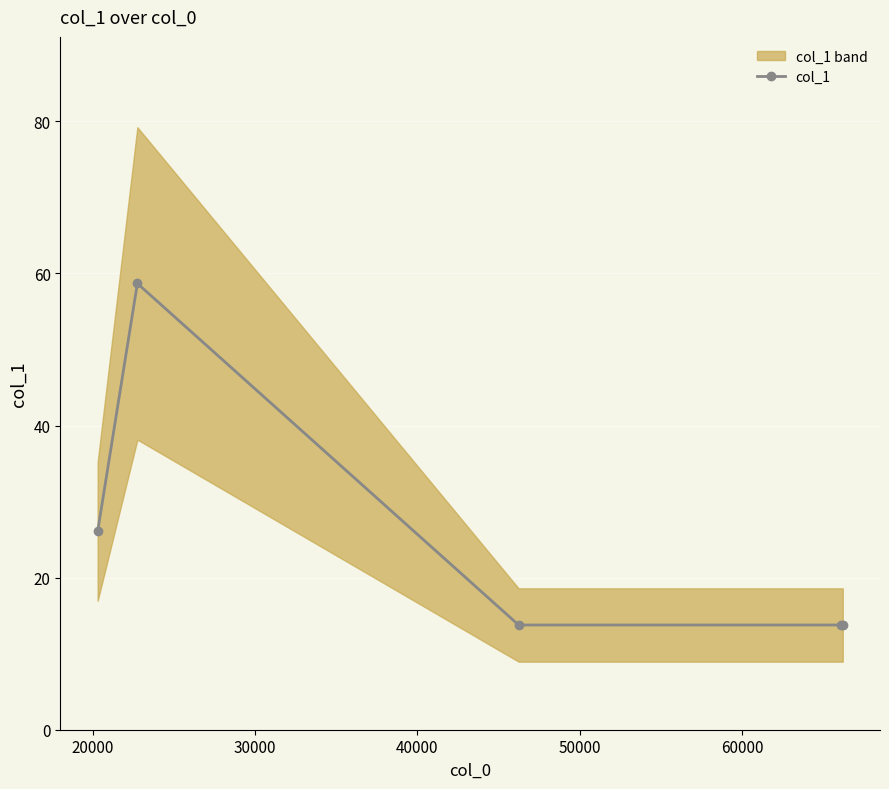

What is the difference between the maximum and minimum values?

44.9